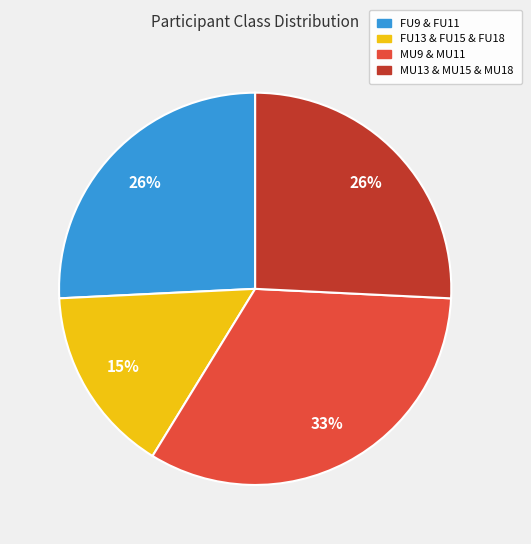

Is there any slice that represents more than half of the pie?

No